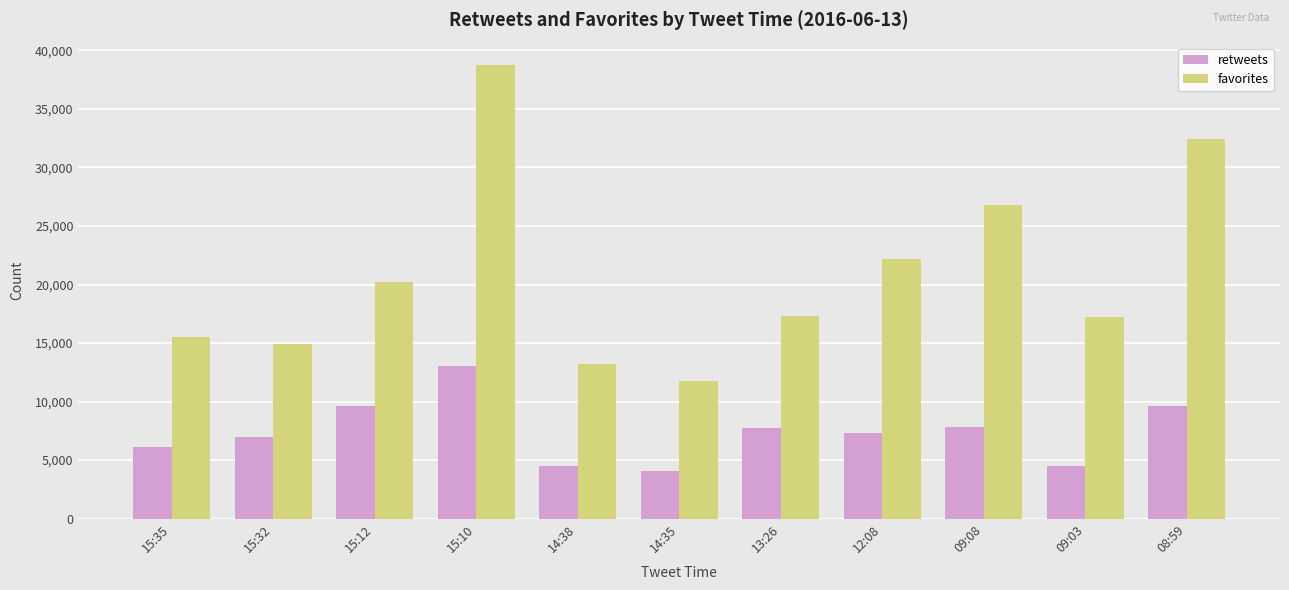

What is the value of the retweets bar at the 6th from the left?

4033